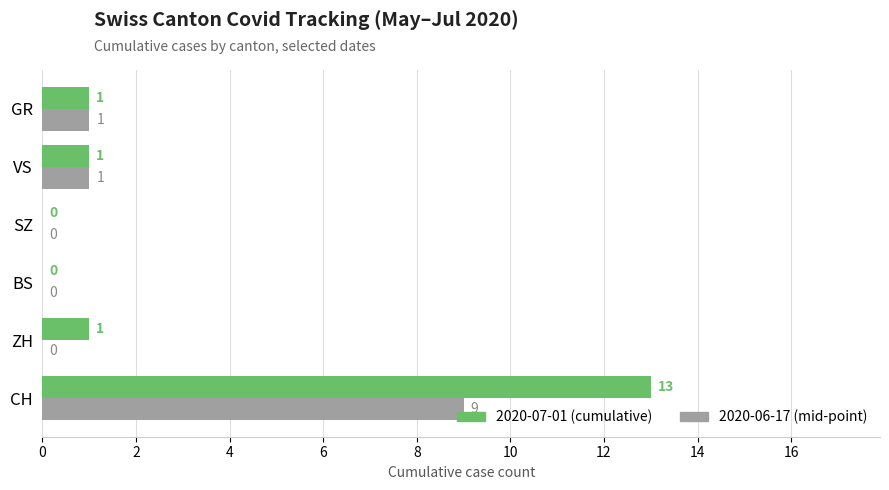

Which series has the widest spread of values?

2020-07-01 (cumulative)